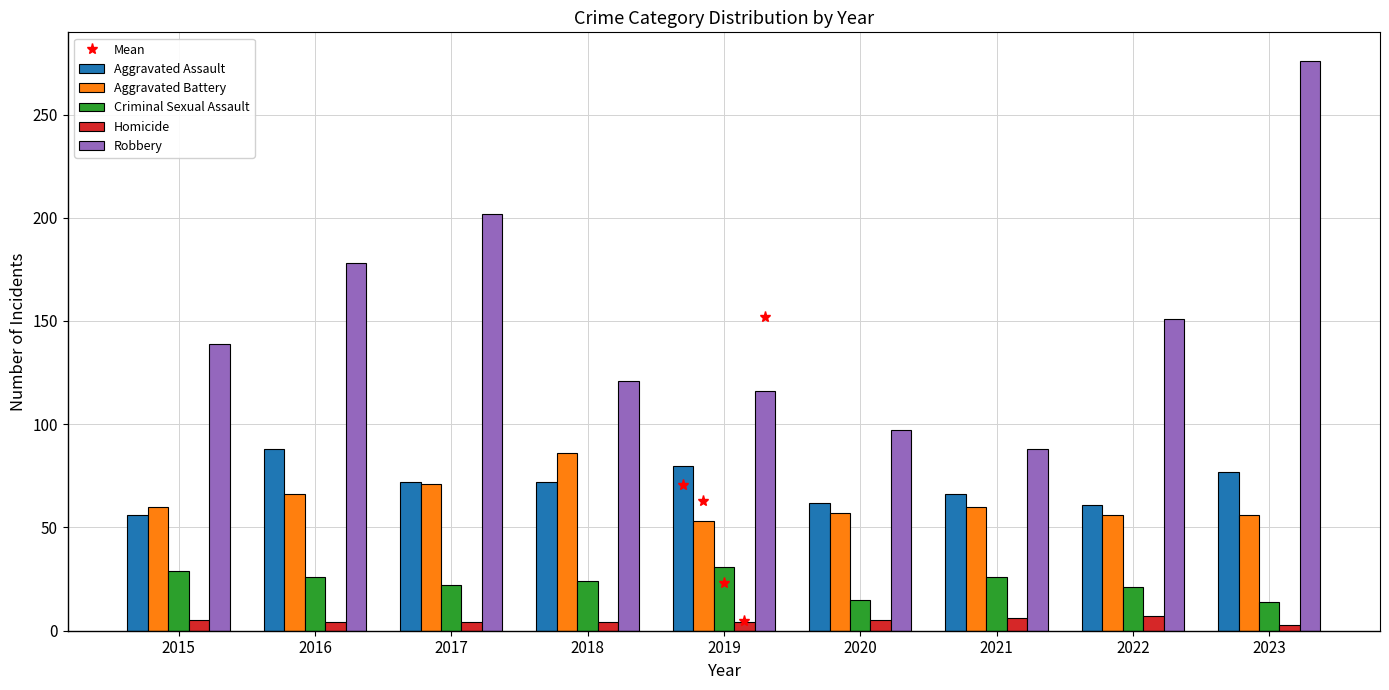

Between 2021 and 2023, which series saw the biggest shift?

Robbery